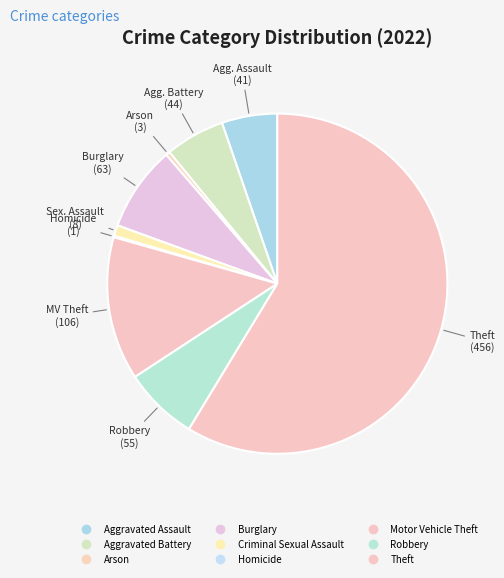

Between Burglary and Motor Vehicle Theft, which is larger?

Motor Vehicle Theft